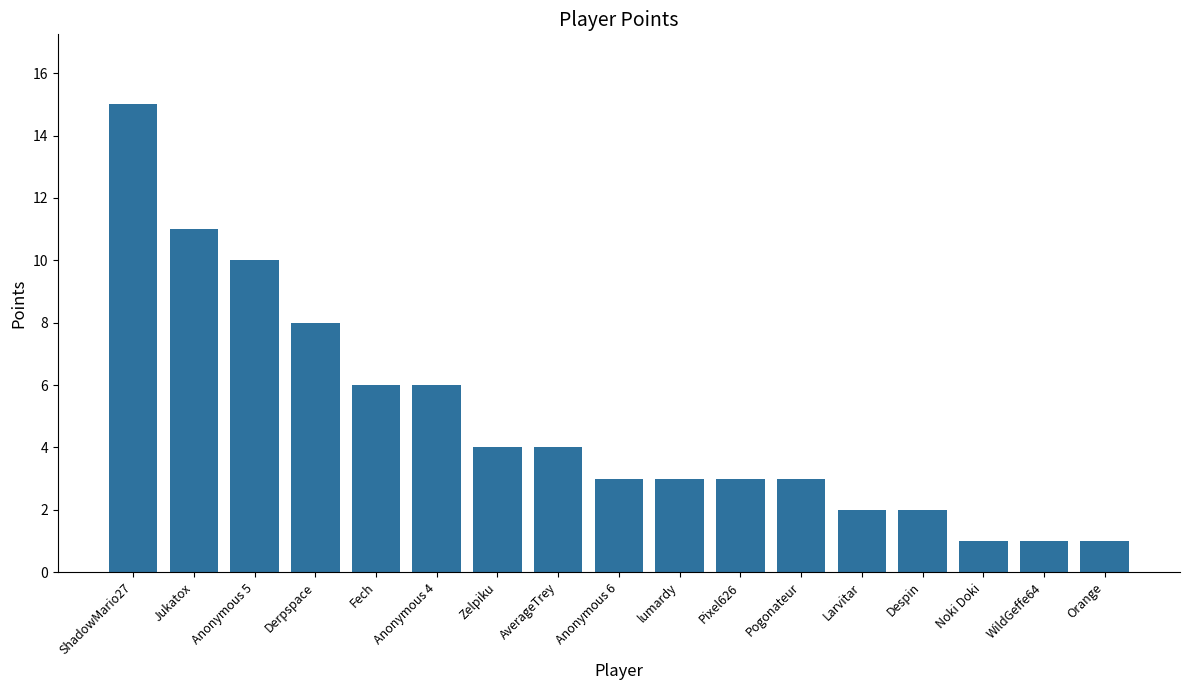

Which label corresponds to the largest value in the chart?

ShadowMario27